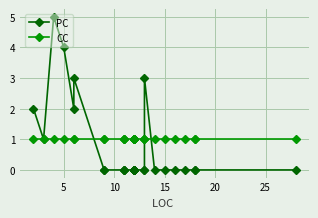

Reading left to right, list all the values displayed in this chart.

PC: 2	1	5	4	2	3	0	0	0	0	0	0	0	0	0	0	0	0	0	0	0	0	3	0	0	0	0	0	0	0
CC: 1	1	1	1	1	1	1	1	1	1	1	1	1	1	1	1	1	1	1	1	1	1	1	1	1	1	1	1	1	1